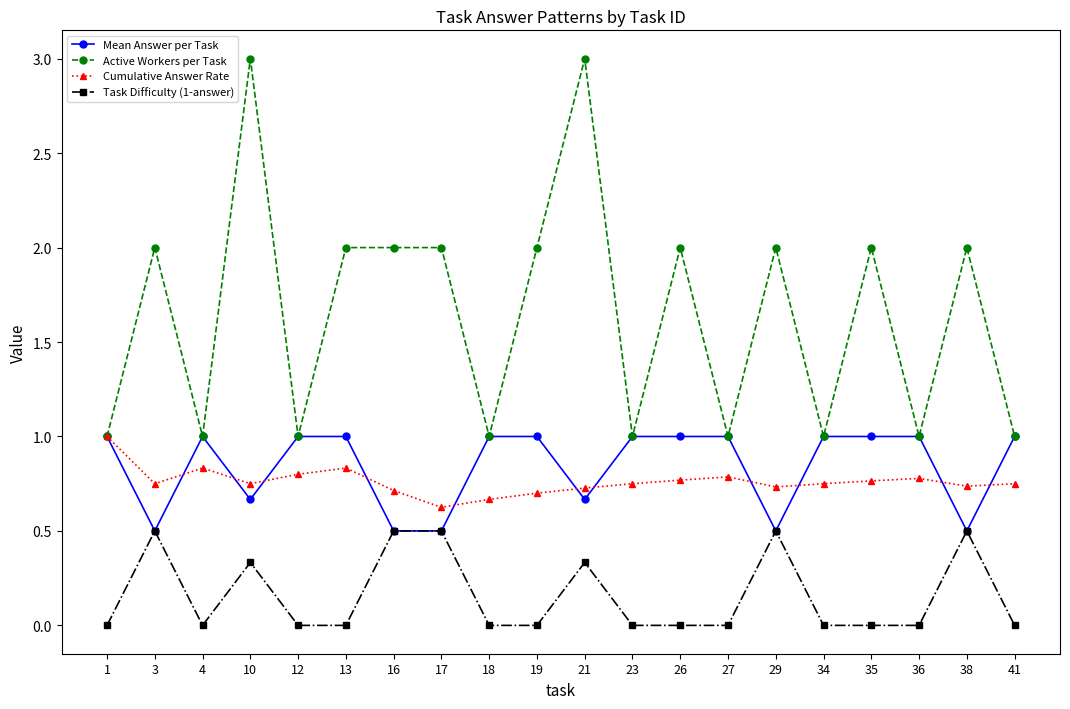

What value does the Cumulative Answer Rate series have at 17?

0.6